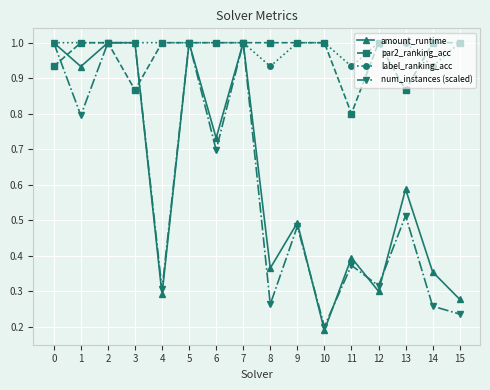

Which series changed the most between 5 and 6?

num_instances (scaled)